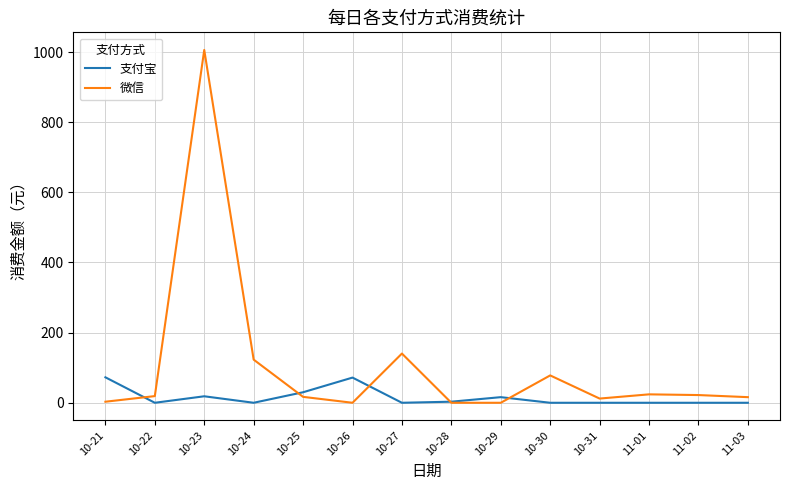

Rank the series by their maximum value, from highest to lowest.

微信, 支付宝